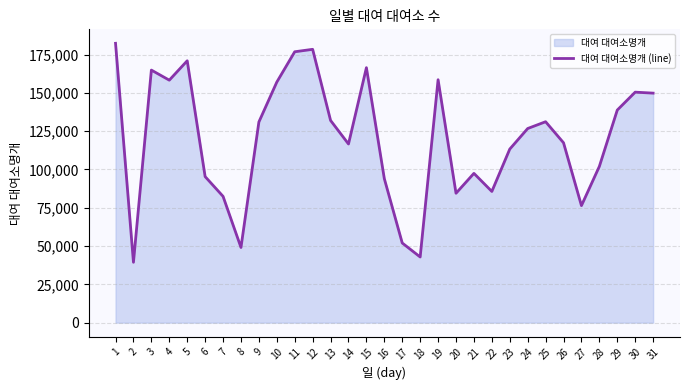

List the labels in order of value, smallest first.

2, 18, 8, 17, 27, 7, 20, 22, 16, 6, 21, 28, 23, 14, 26, 24, 9, 25, 13, 29, 31, 30, 10, 4, 19, 3, 15, 5, 11, 12, 1